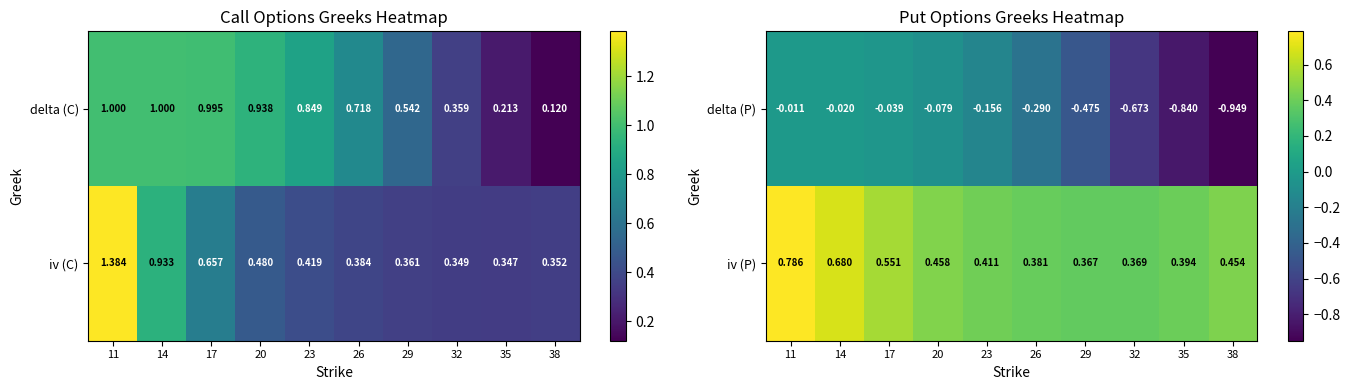

The delta (P) series shows -0.3 at 32. True or false?

False